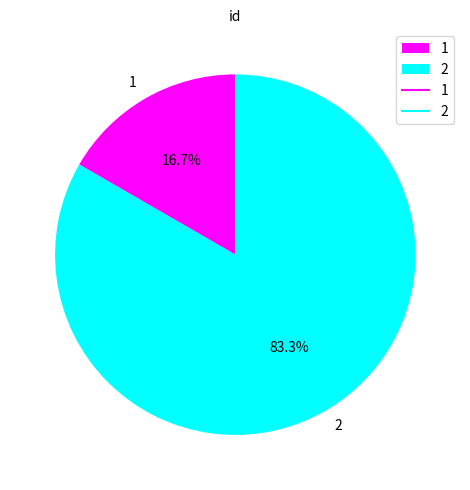

To the nearest percent, what percentage of the pie is 1?

17%